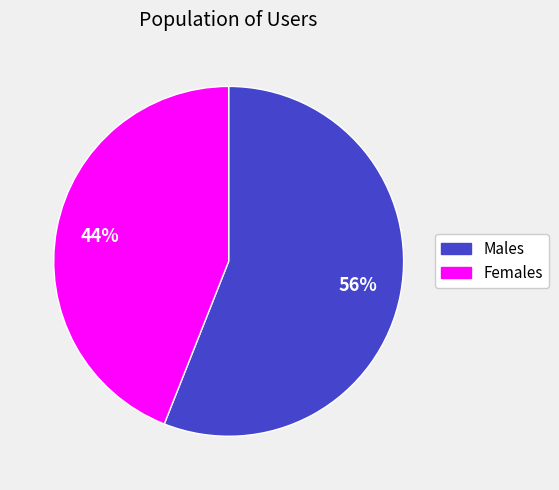

Is there a majority slice in this chart?

Yes